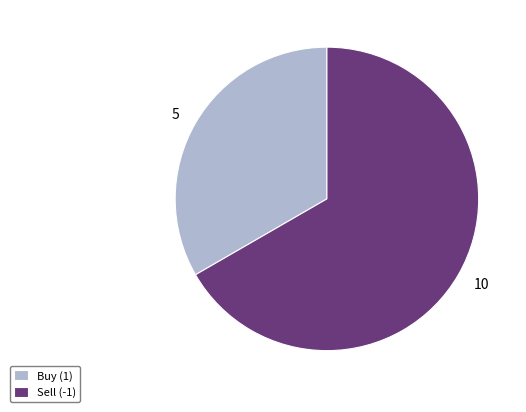

How many segments does this pie chart have?

2